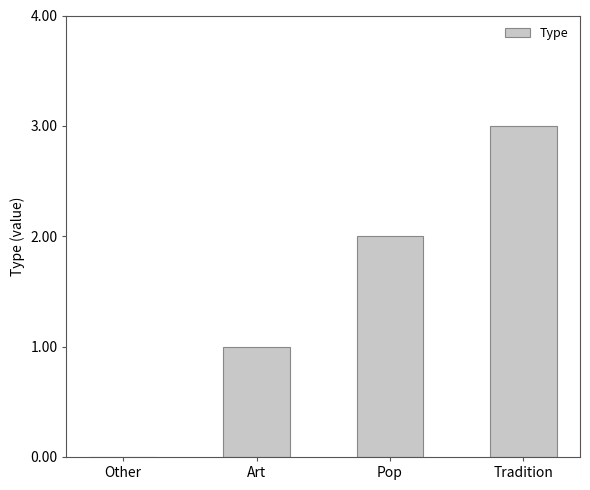

Reading left to right, transcribe all the data shown in this chart.

Other=0	Art=1	Pop=2	Tradition=3